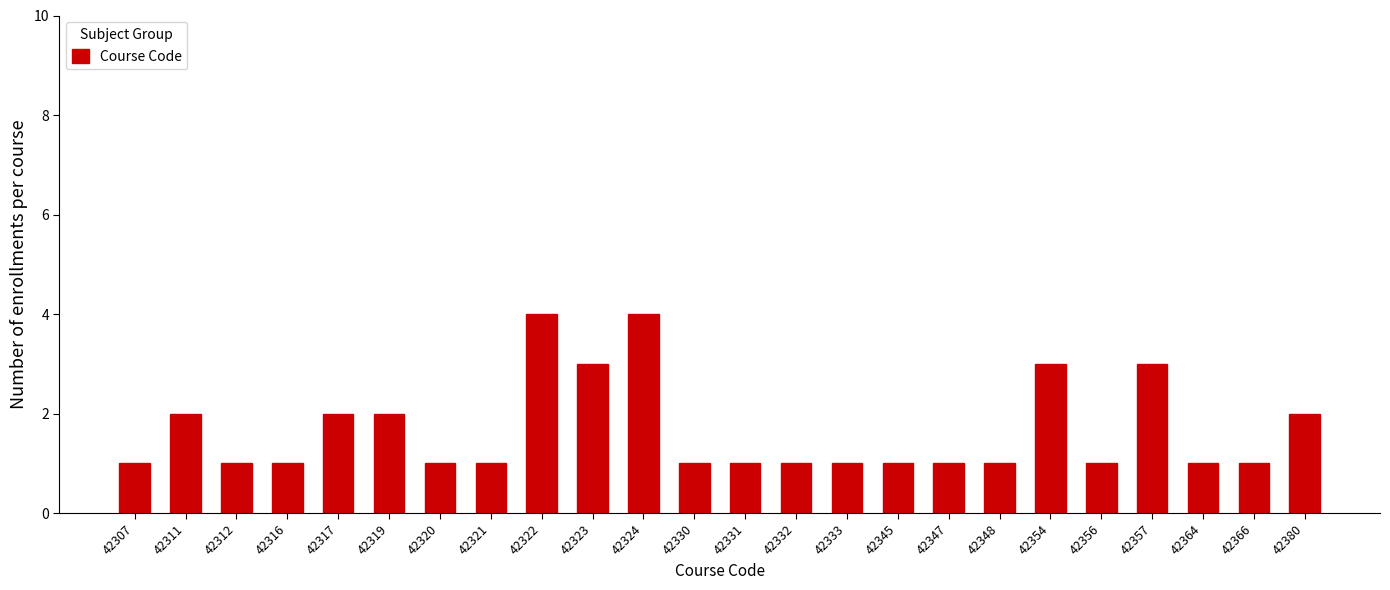

Reading left to right, extract all data points from this chart.

1	2	1	1	2	2	1	1	4	3	4	1	1	1	1	1	1	1	3	1	3	1	1	2